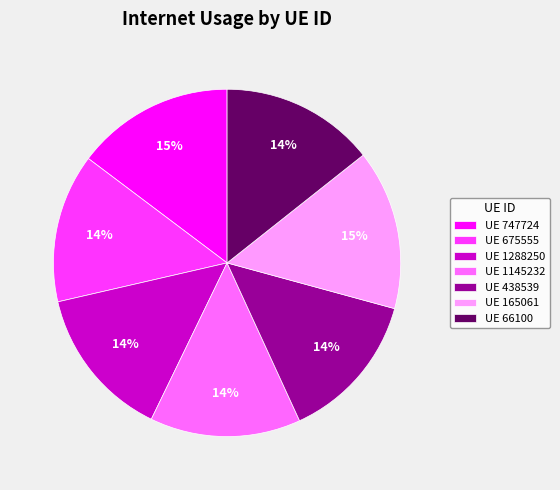

Count the number of slices in the pie.

7